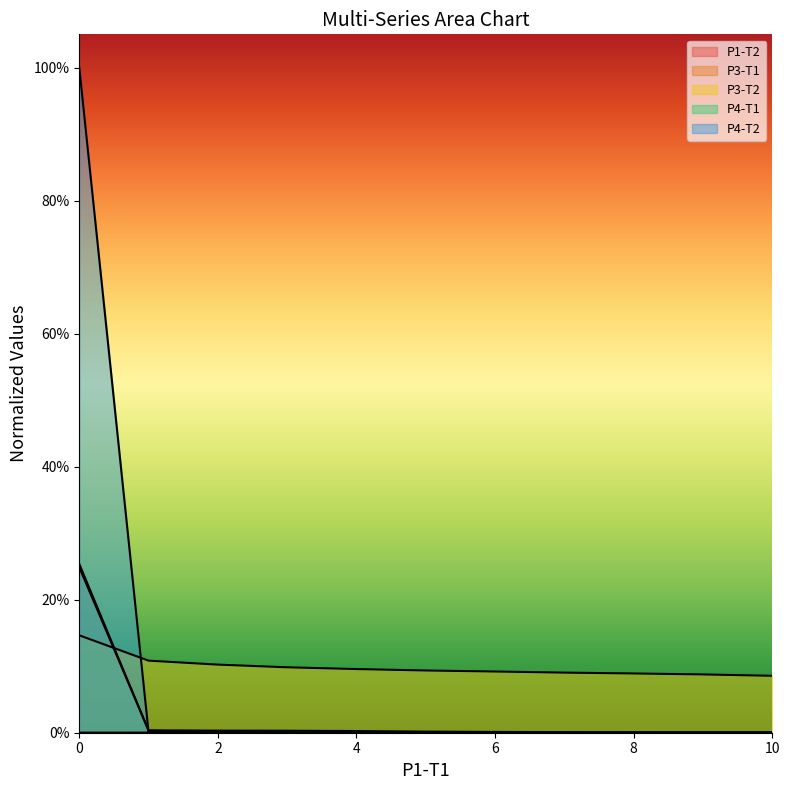

What is the average value of the P4-T2 series?

0.1